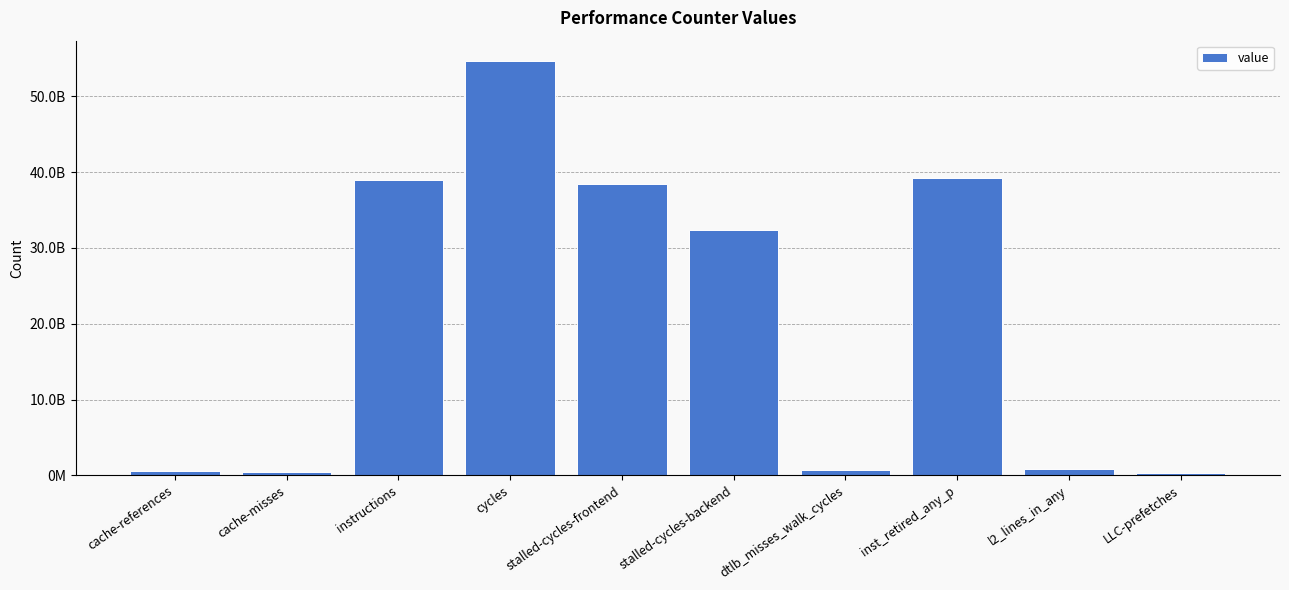

What is the average value?

20640015145